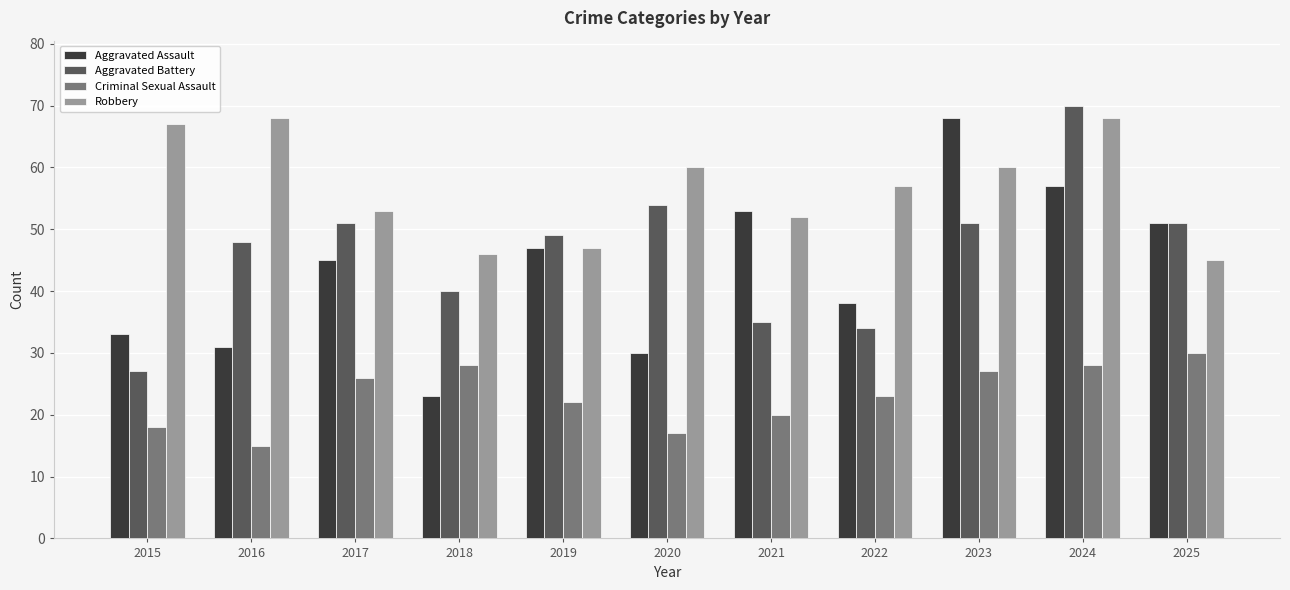

How many series are shown in this chart?

4